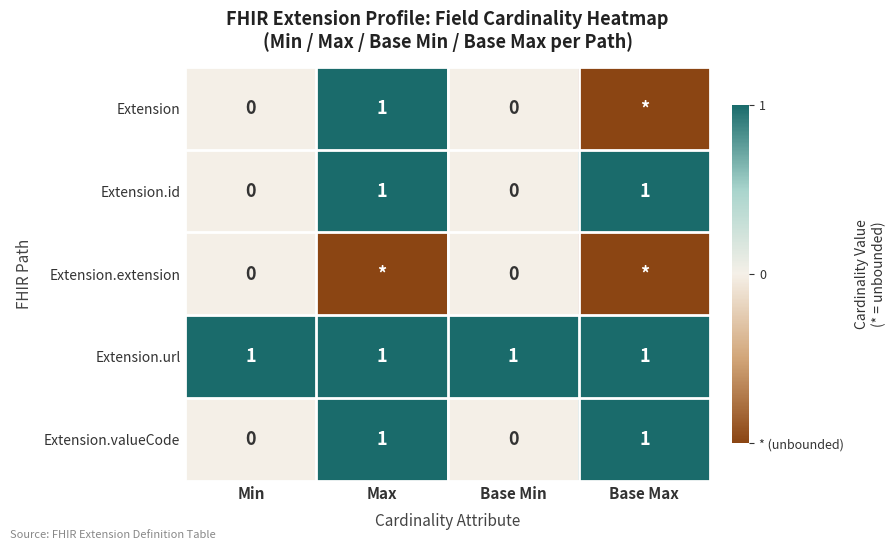

At how many categories does at least one series exceed 0?

4